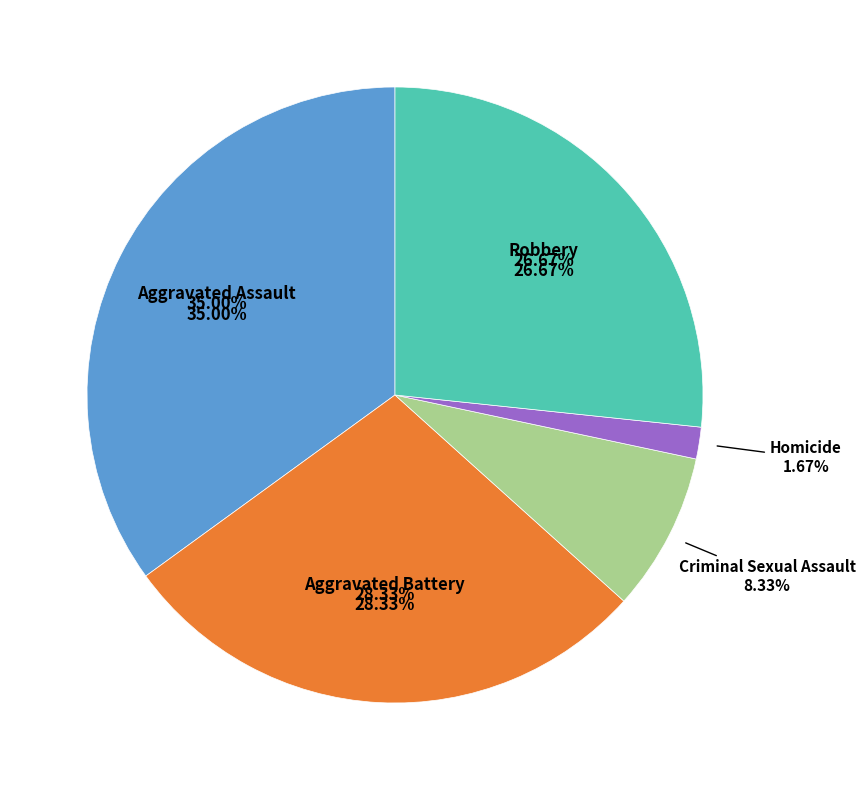

How many segments does this pie chart have?

5